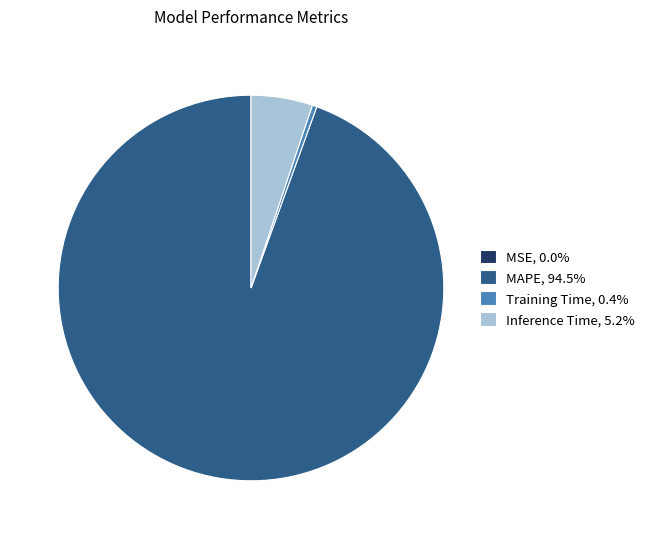

Do Training Time, 0.4% and Inference Time, 5.2% together represent more than half of the pie?

No